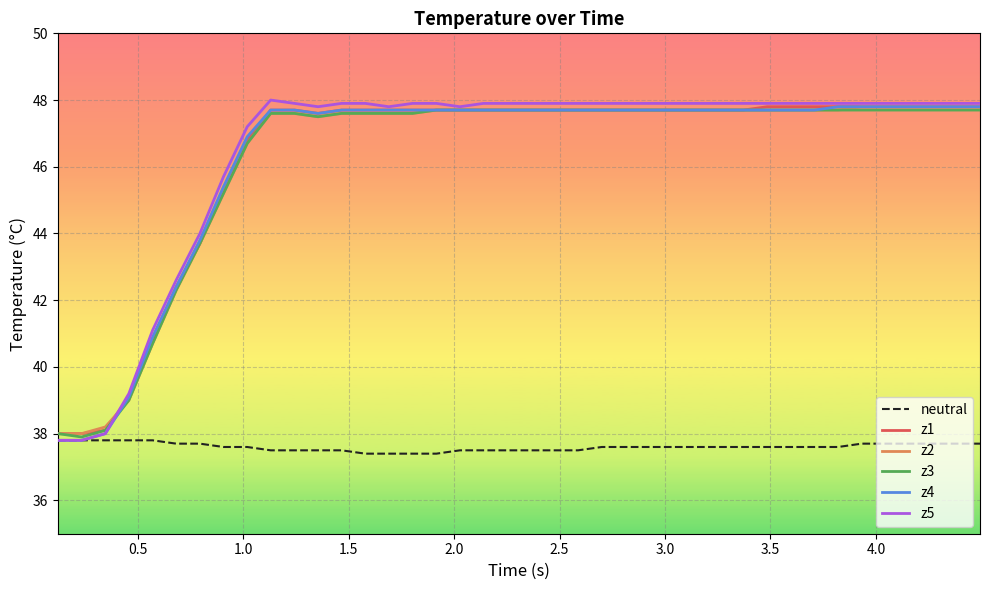

What is the minimum value shown in the chart?

37.4